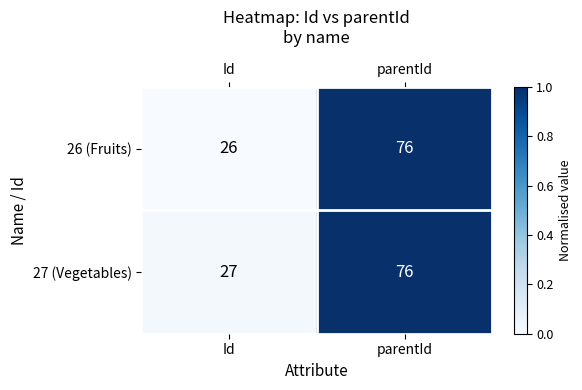

Rank the series at Id from lowest to highest value.

26 (Fruits), 27 (Vegetables)